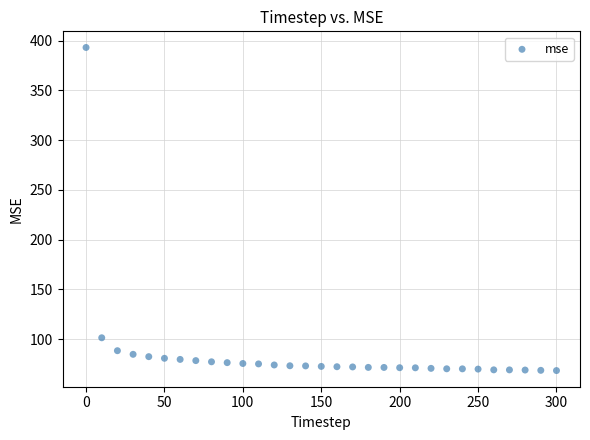

What Y value in the scatter plot is closest to 230?

101.5